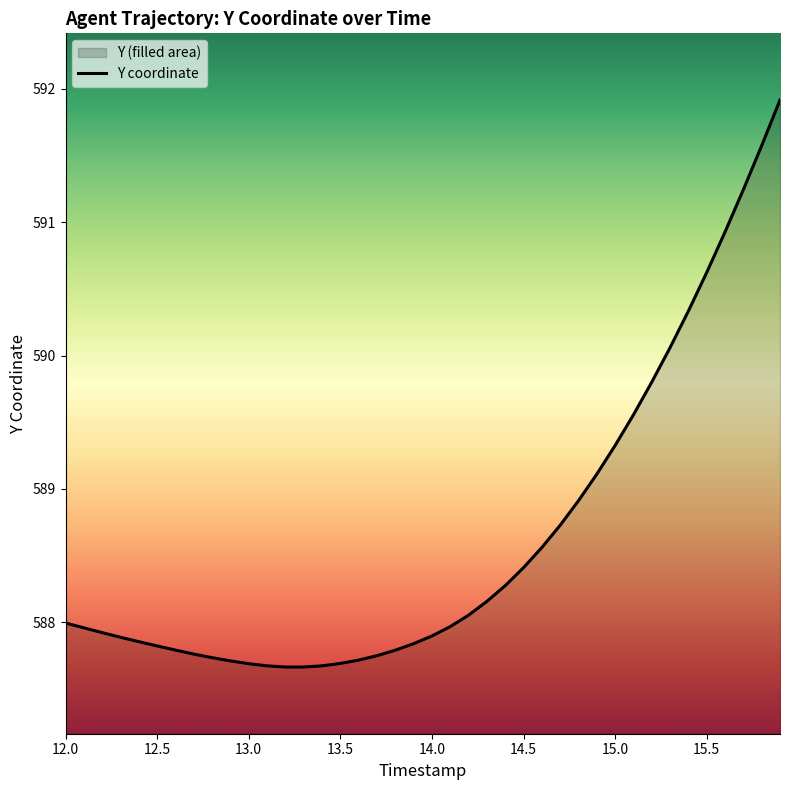

What is the maximum value shown in the chart?

591.9